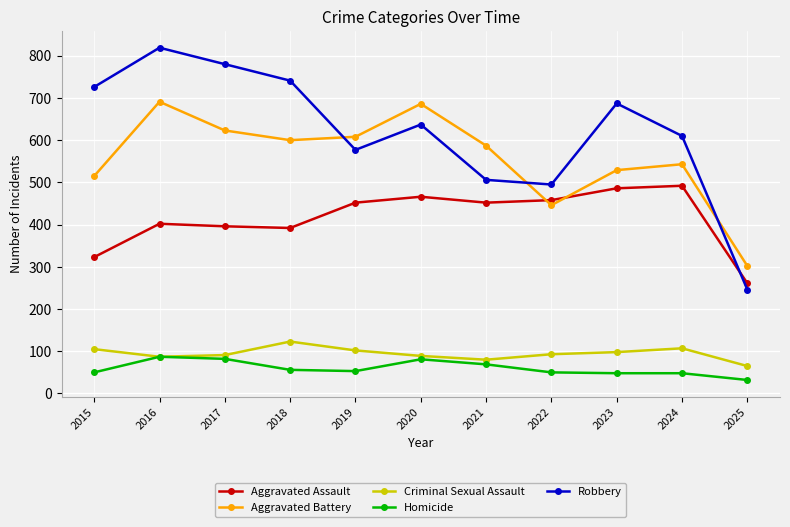

How many data points in Aggravated Battery are less than 587?

5